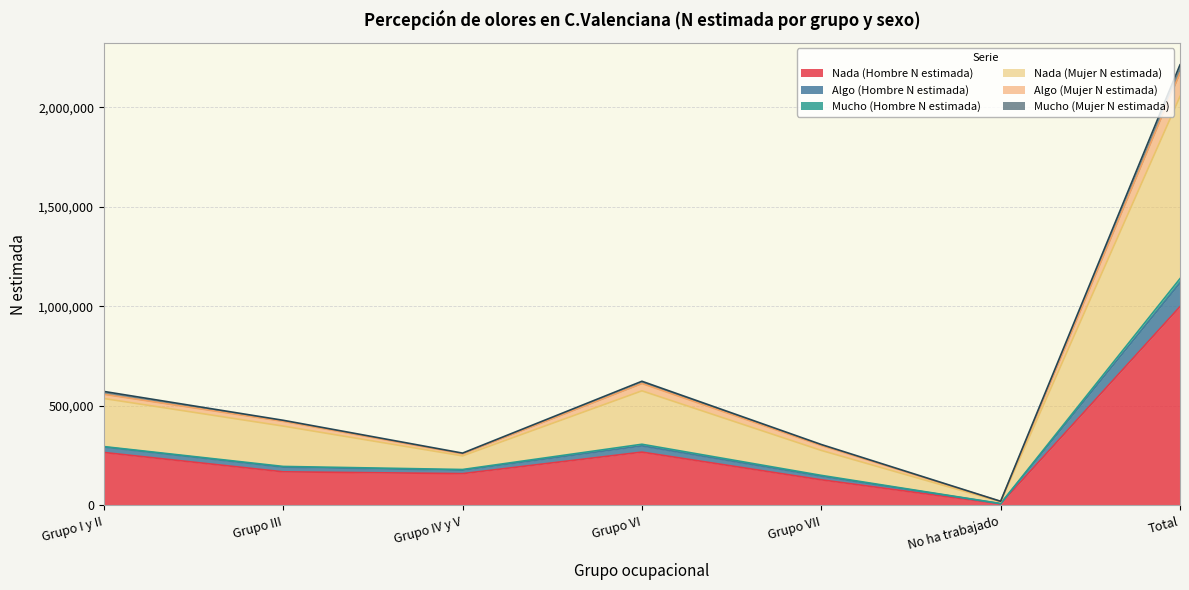

What is the label of the 3rd point from the right?

Grupo VII